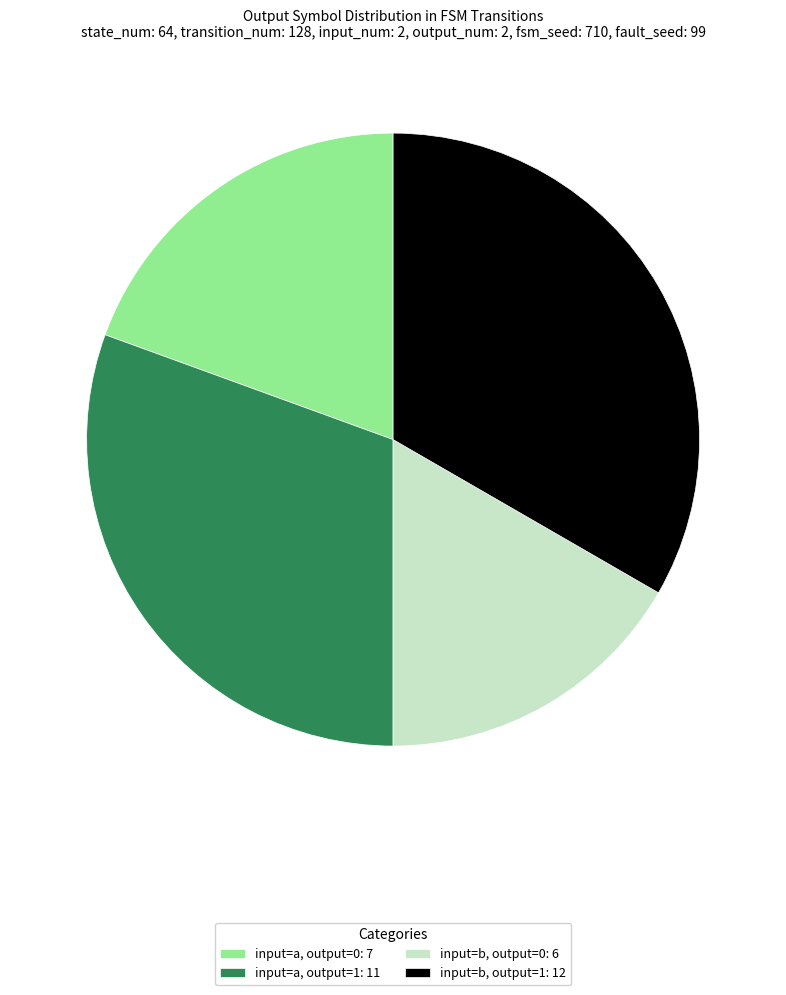

Is it true that input=a, output=1: 11 is 21% of the pie?

False